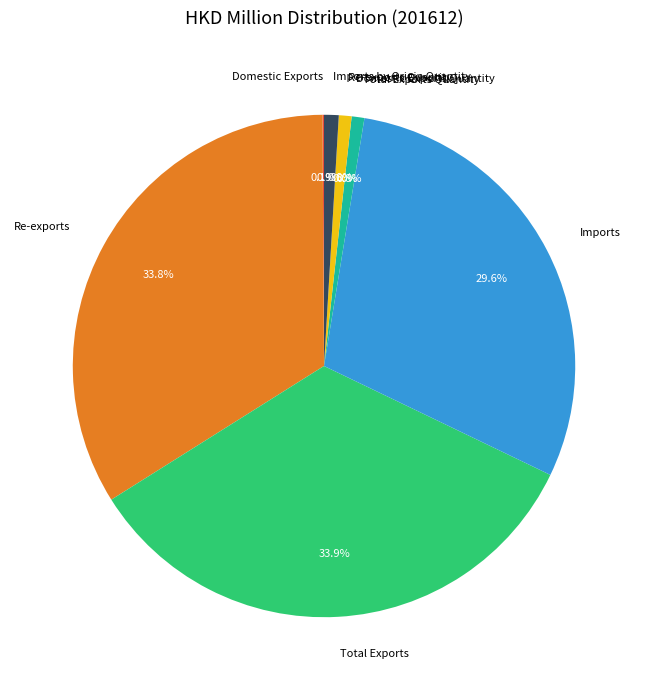

Does any single category account for the majority?

No